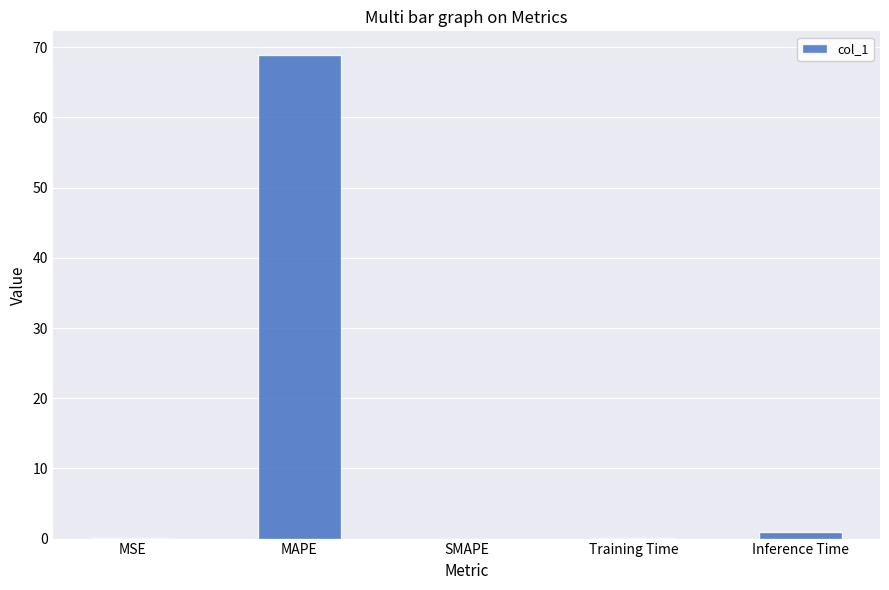

What is the sum of all values?

70.0